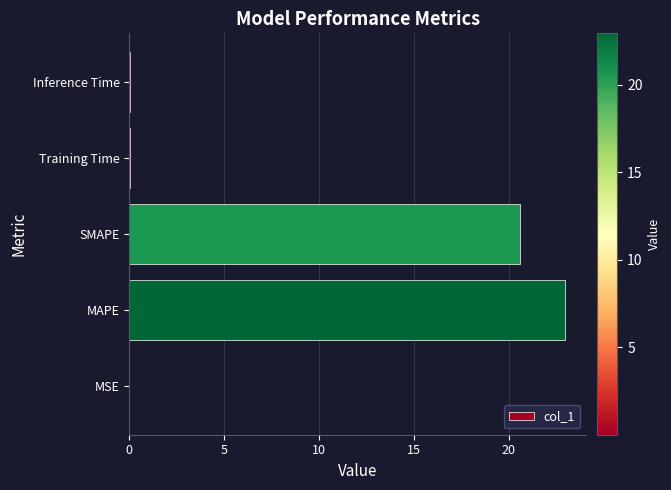

Where is the data nearest to the value 11?

SMAPE